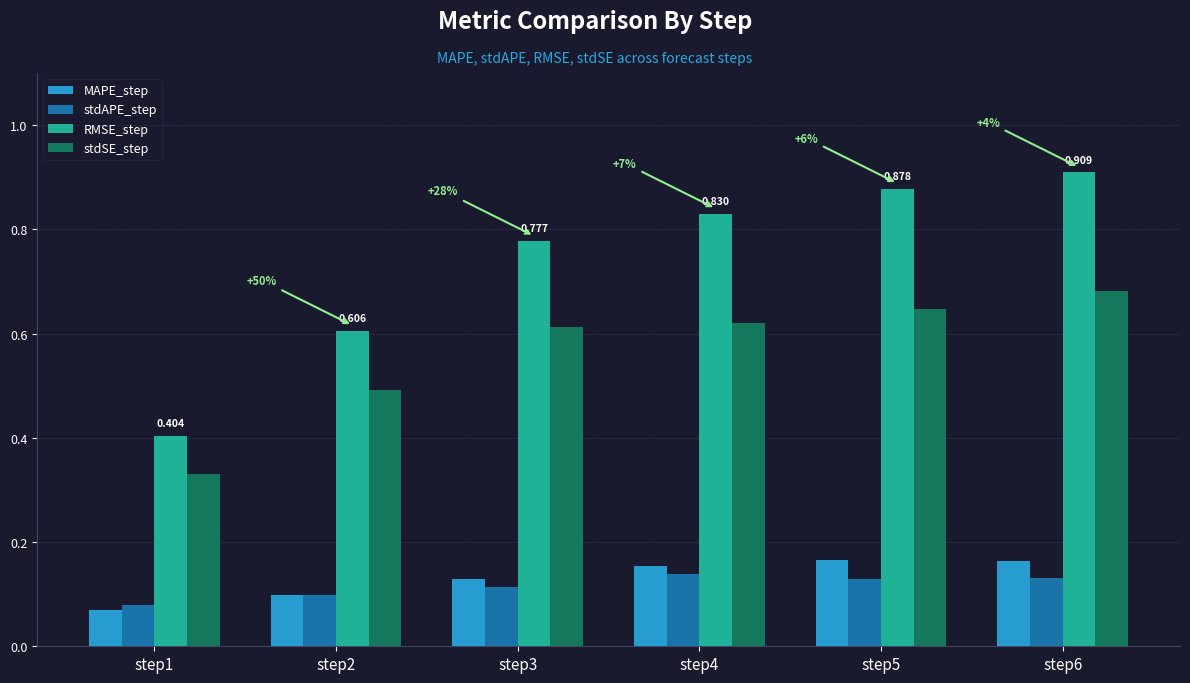

What are all the series names shown in the legend?

MAPE_step, stdAPE_step, RMSE_step, stdSE_step